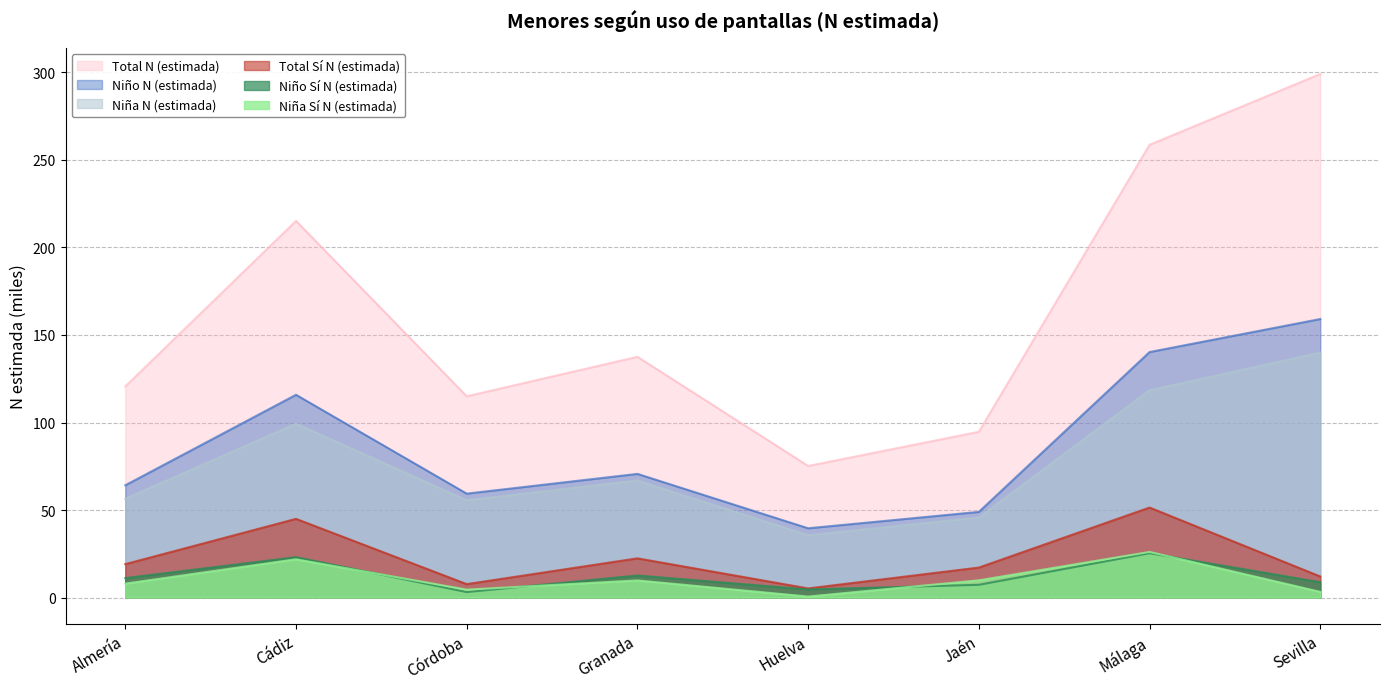

What position from the right is Sevilla?

1